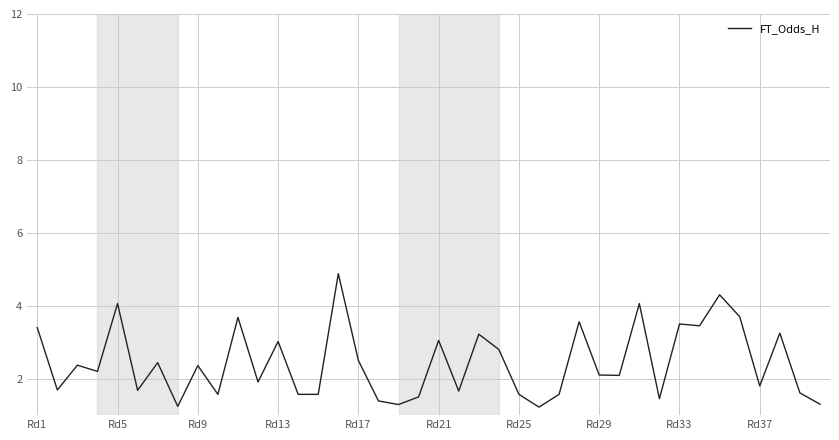

What is the greatest value displayed?

4.9